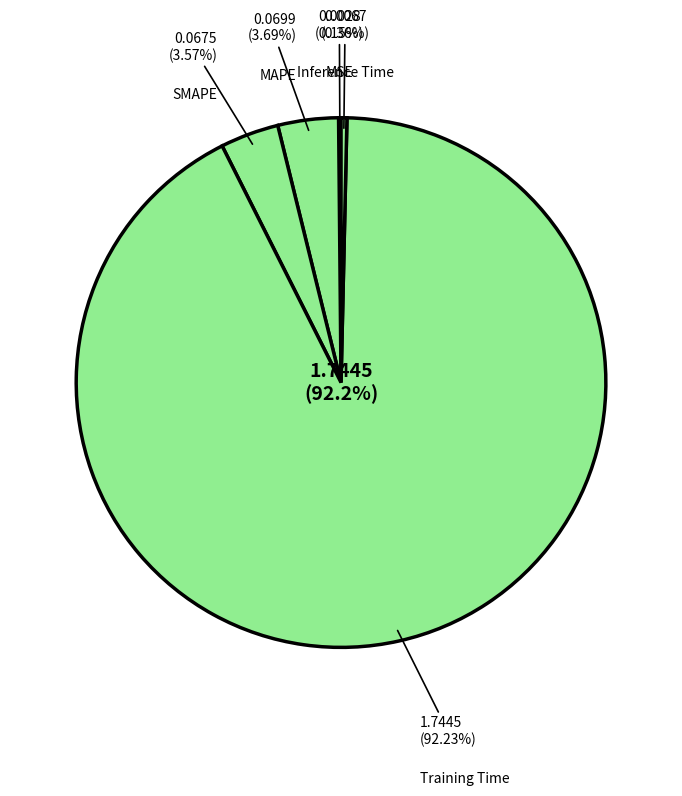

How many segments does this pie chart have?

5